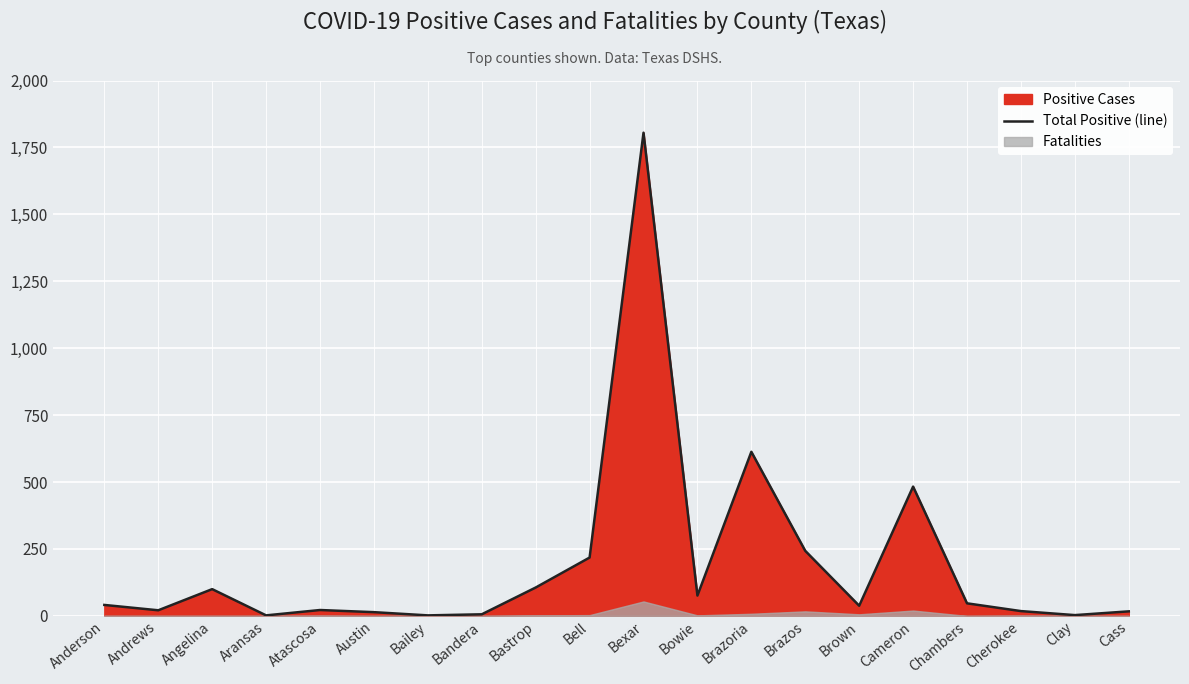

Which category has the lowest value across all series?

Aransas